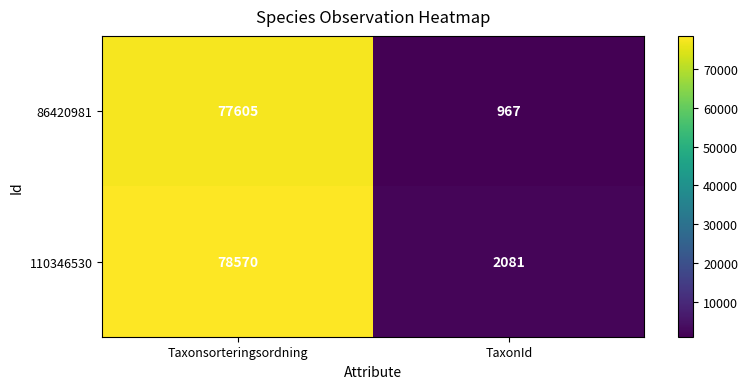

What is the sum of the 86420981 values at TaxonId and Taxonsorteringsordning?

78572